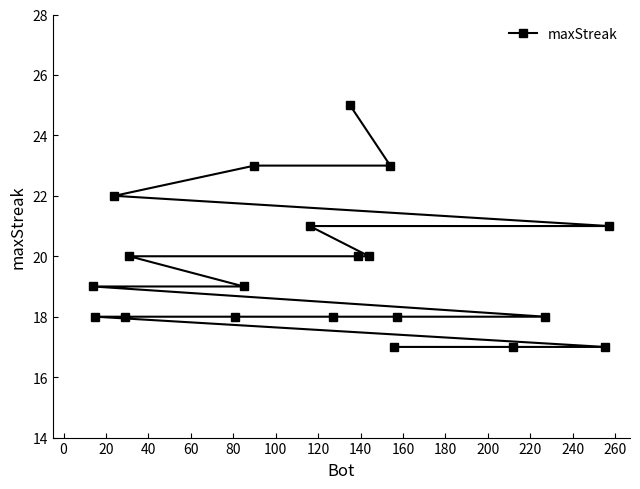

True or false: there are more than 0 points higher than both neighbors.

False